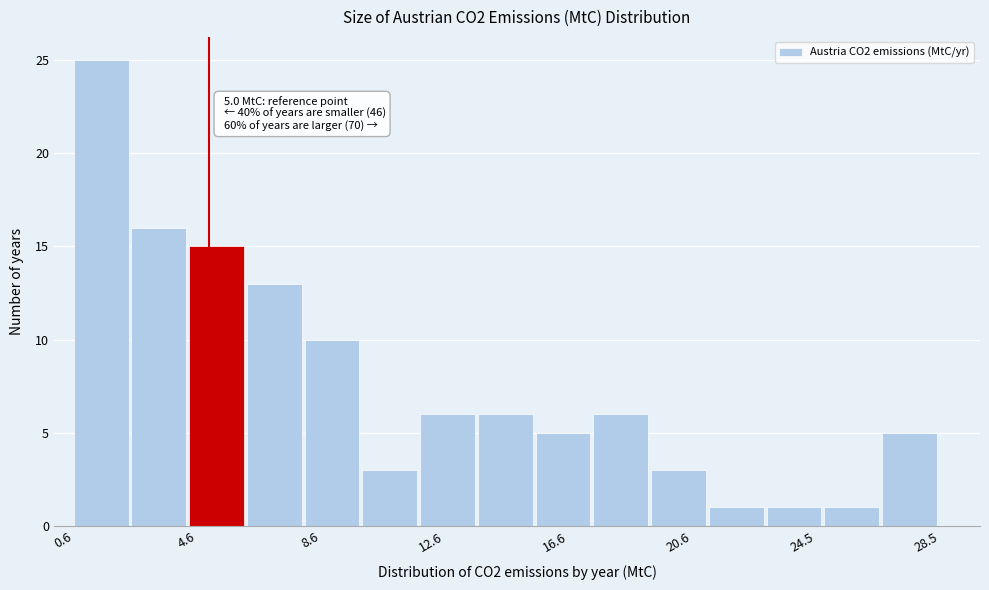

Read against the x-axis, roughly where is the centre of the tallest bar?

1.5